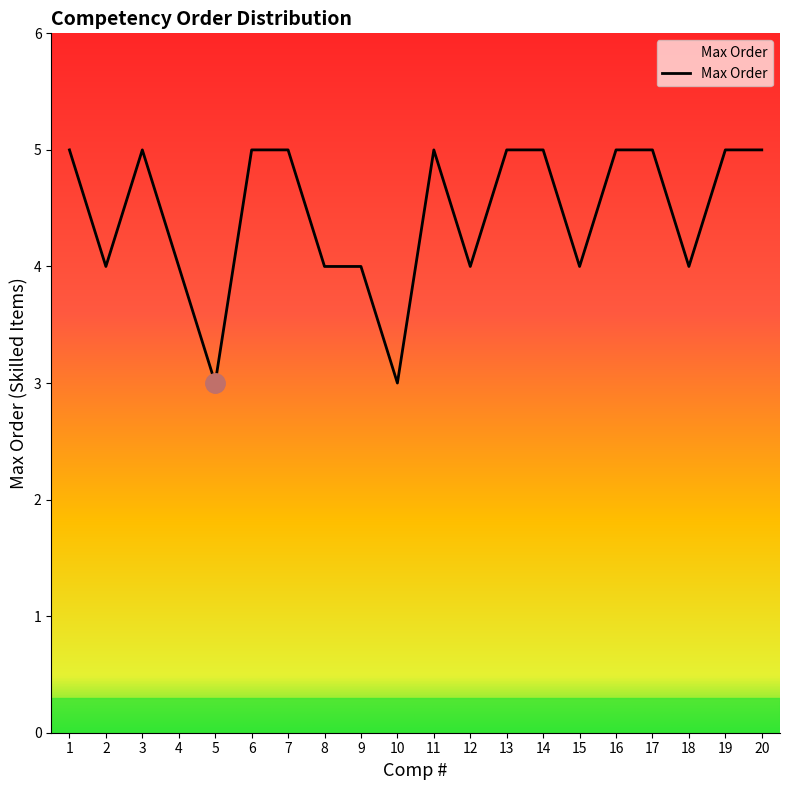

Is it true that the value at 12 is 7?

False